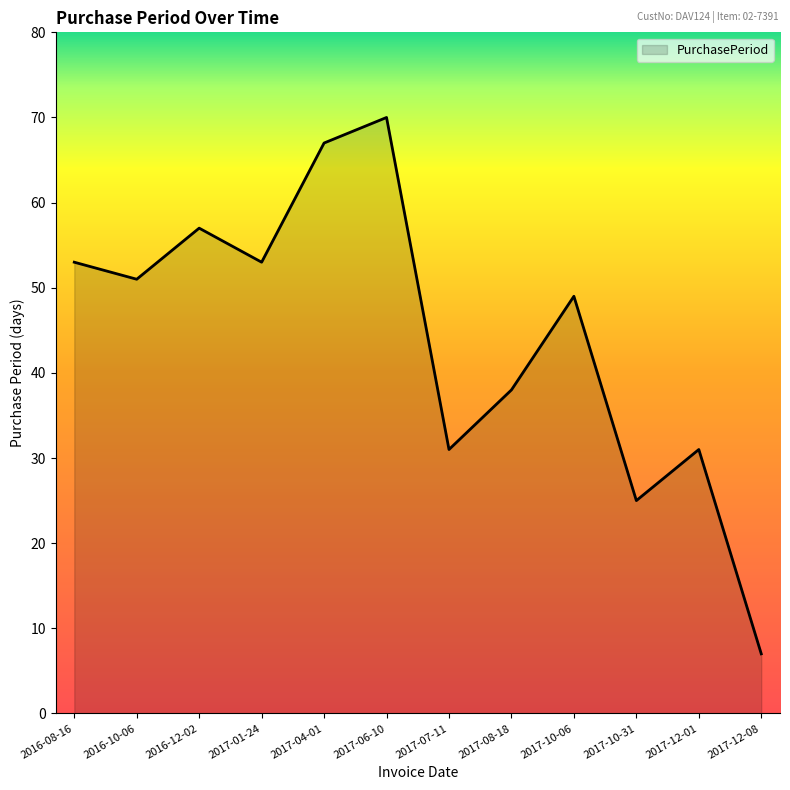

Reading left to right, transcribe all the data shown in this chart.

53	51	57	53	67	70	31	38	49	25	31	7